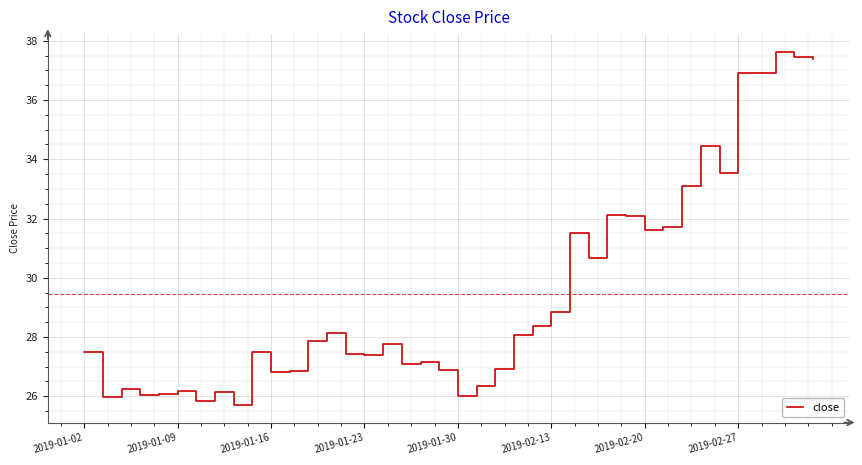

Is this an area chart (filled region under the line)?

No